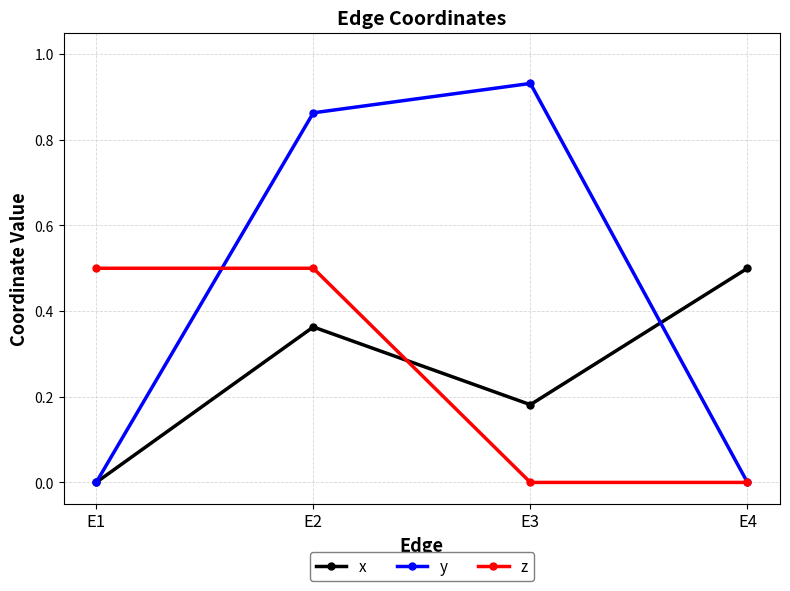

True or false: x has more than 0 interior local peaks.

True